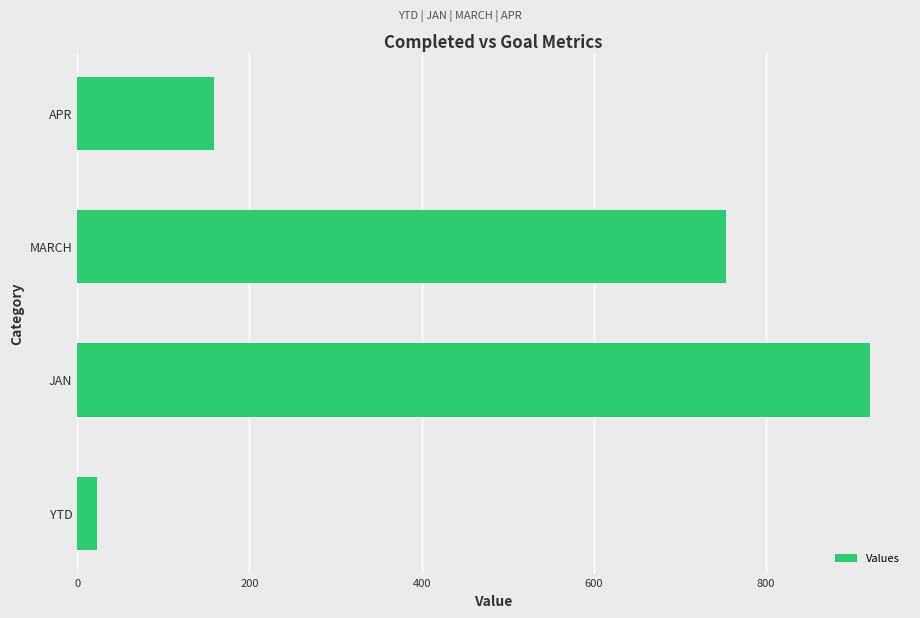

How many bars are there in total?

4